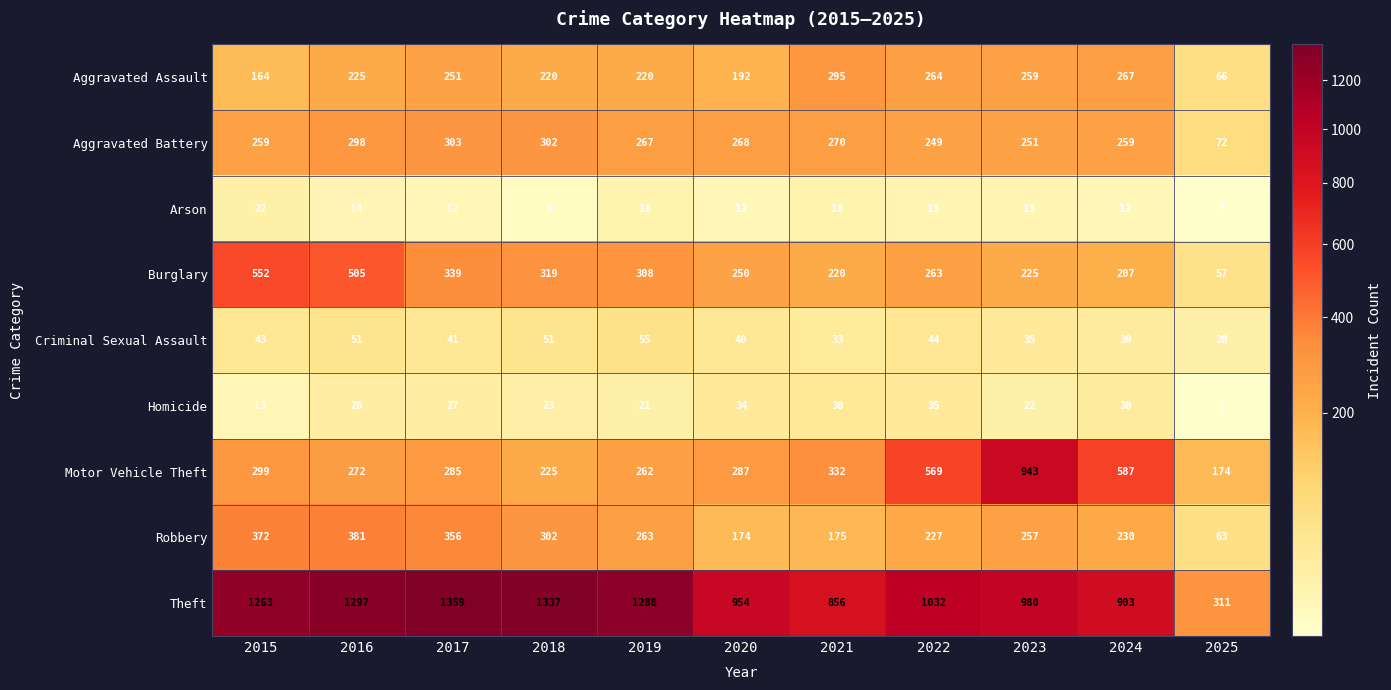

Which label corresponds to the smallest value in the chart?

2025